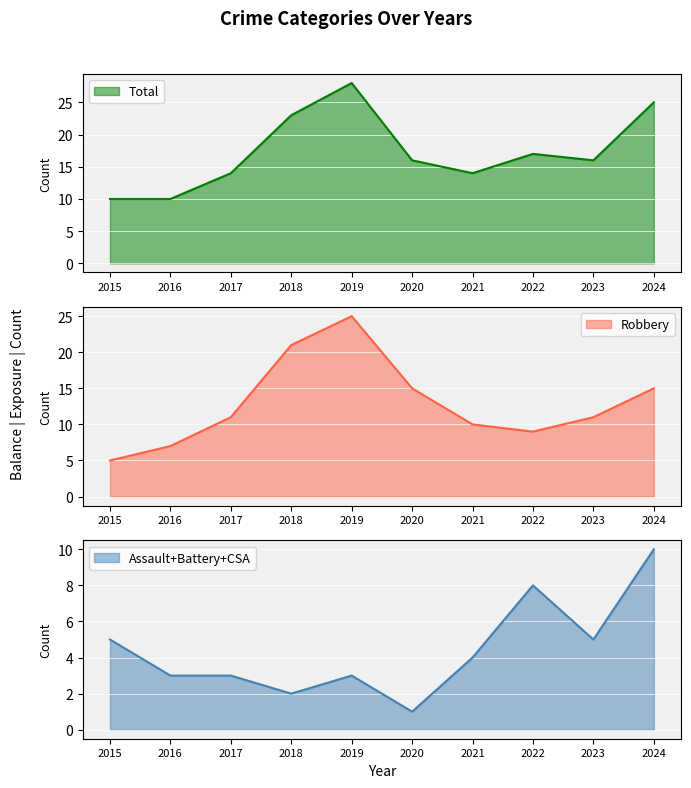

True or false: Criminal Sexual Assault and Robbery cross at least once.

False